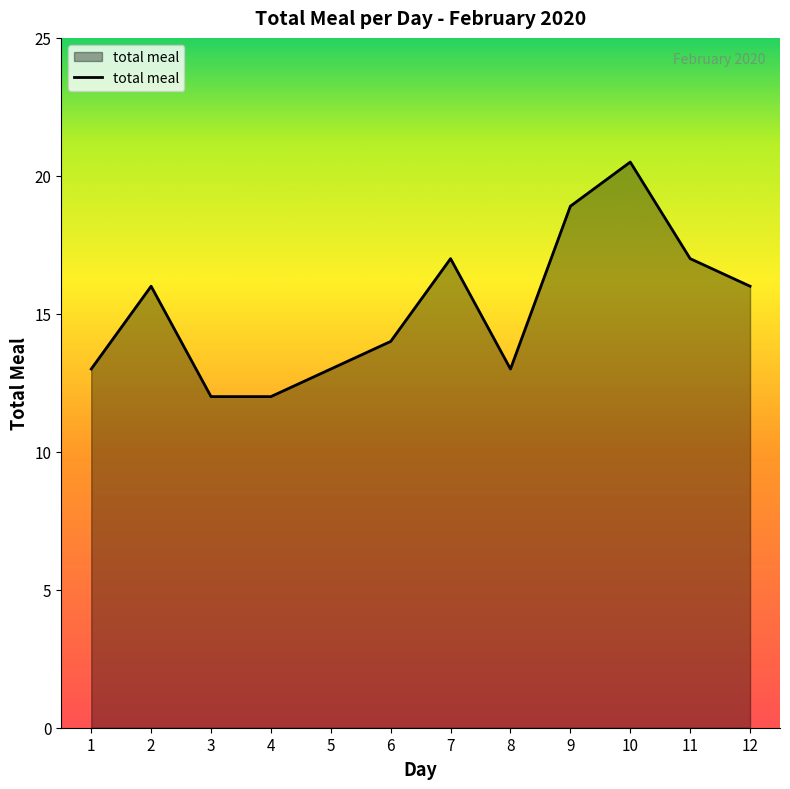

Is it true that the value at 12 is 5.4?

False